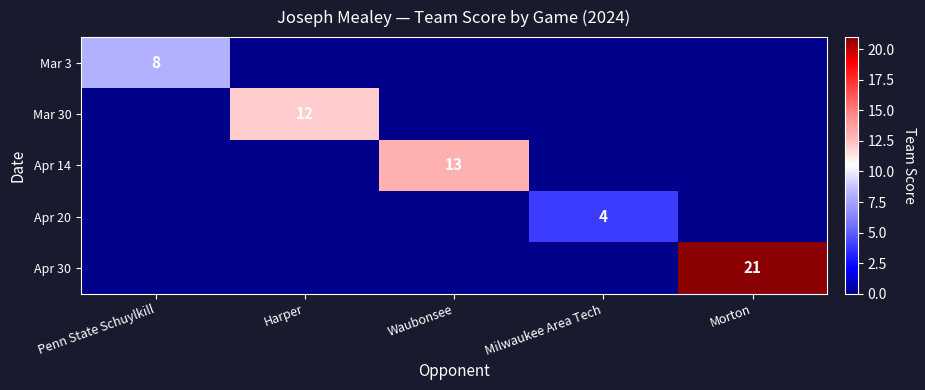

Which has a higher value, Morton or Milwaukee Area Tech?

Morton